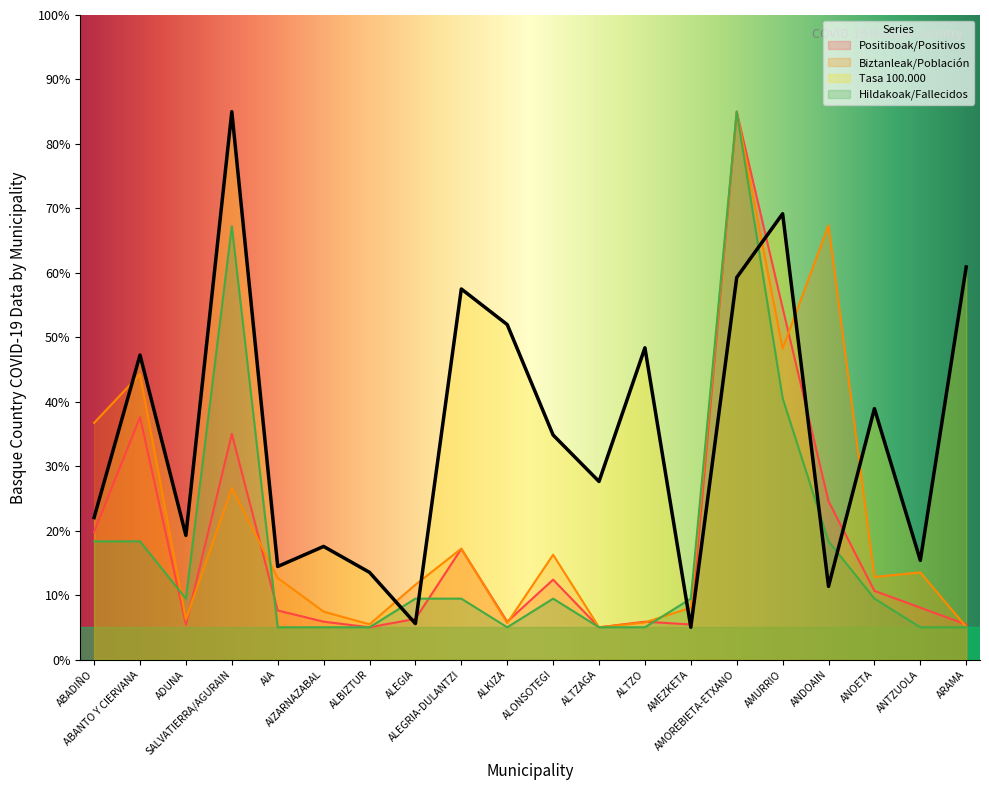

What is the lowest value of the Positiboak/Positivos series?

5.0